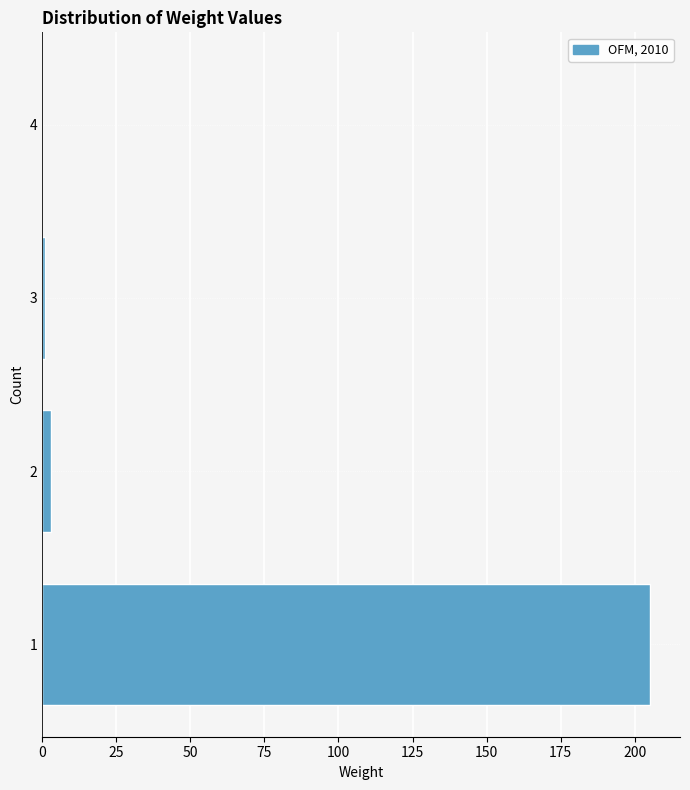

Which range on the y-axis has the longest bar?

0.5 to 1.5